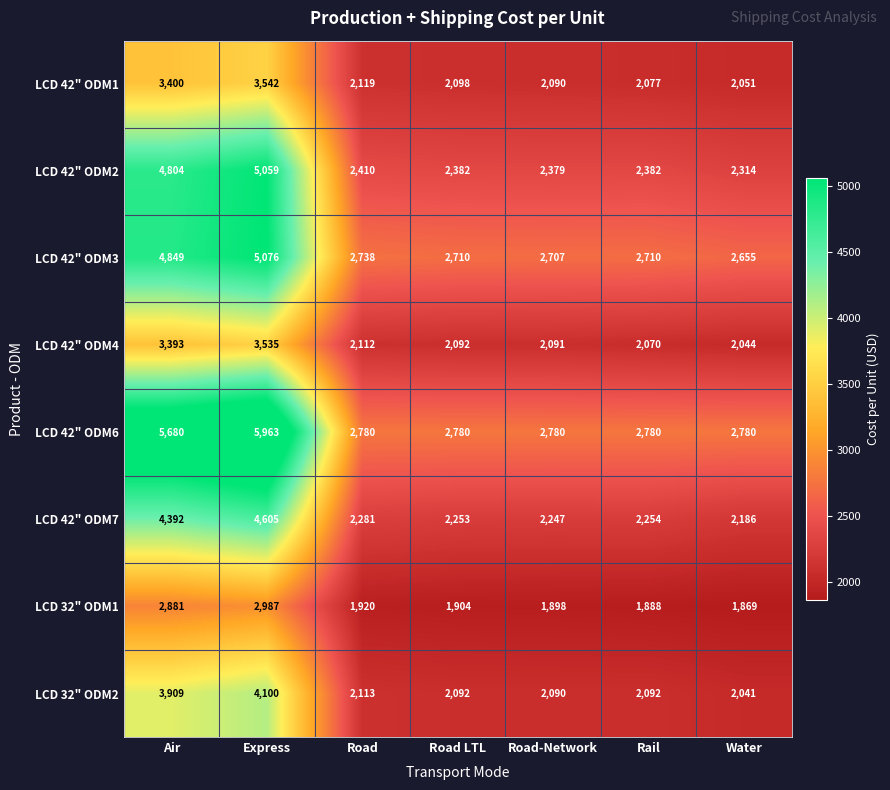

Rank the categories by LCD 32" ODM1 value from highest to lowest.

Express, Air, Road, Road LTL, Road-Network, Rail, Water